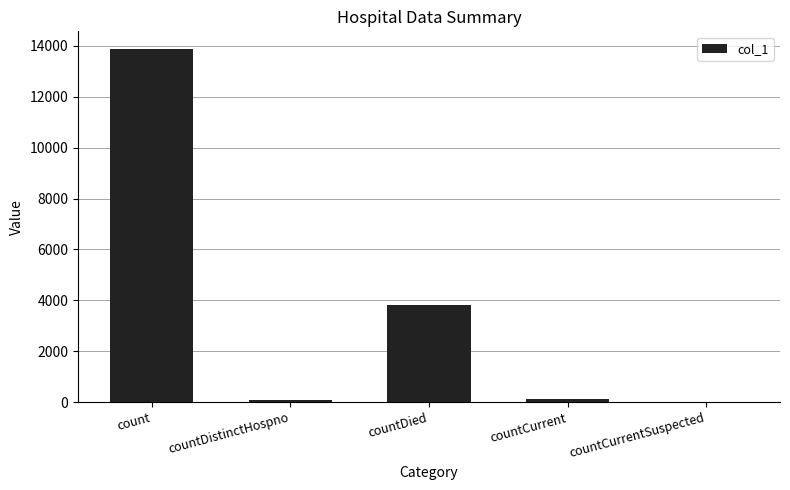

Does the chart contain stacked bars?

No